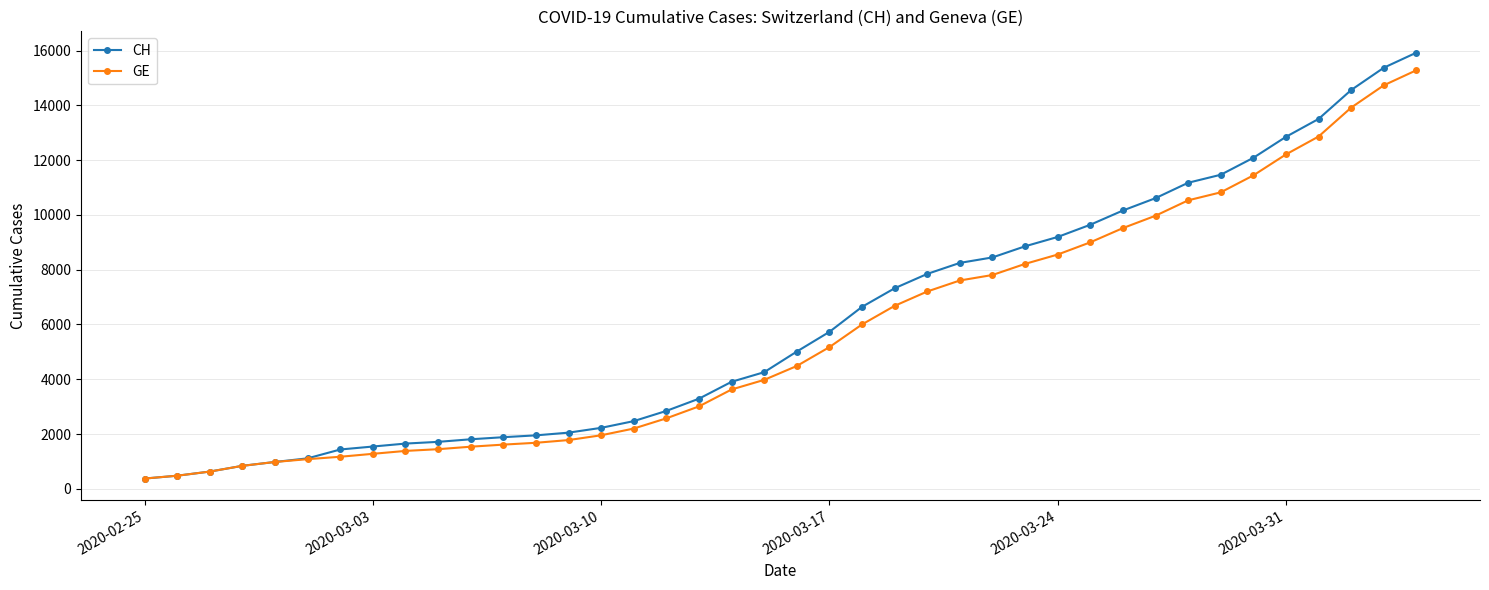

Which series has the largest range (max minus min)?

CH